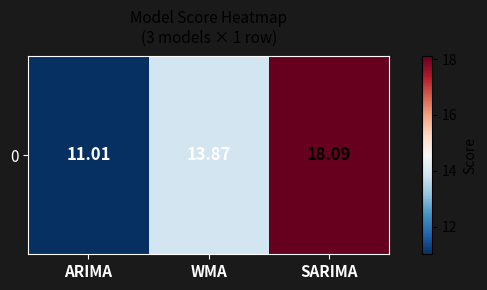

List the labels in order of value, smallest first.

ARIMA, WMA, SARIMA